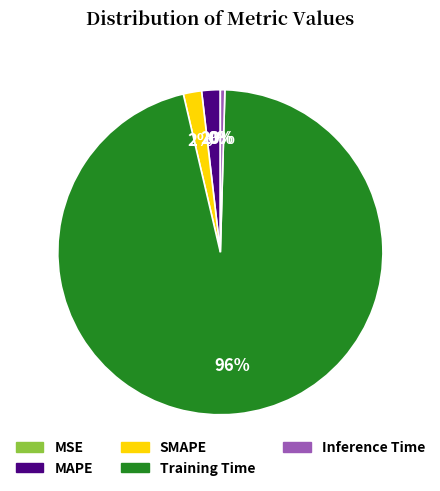

Which category accounts for the majority?

Training Time